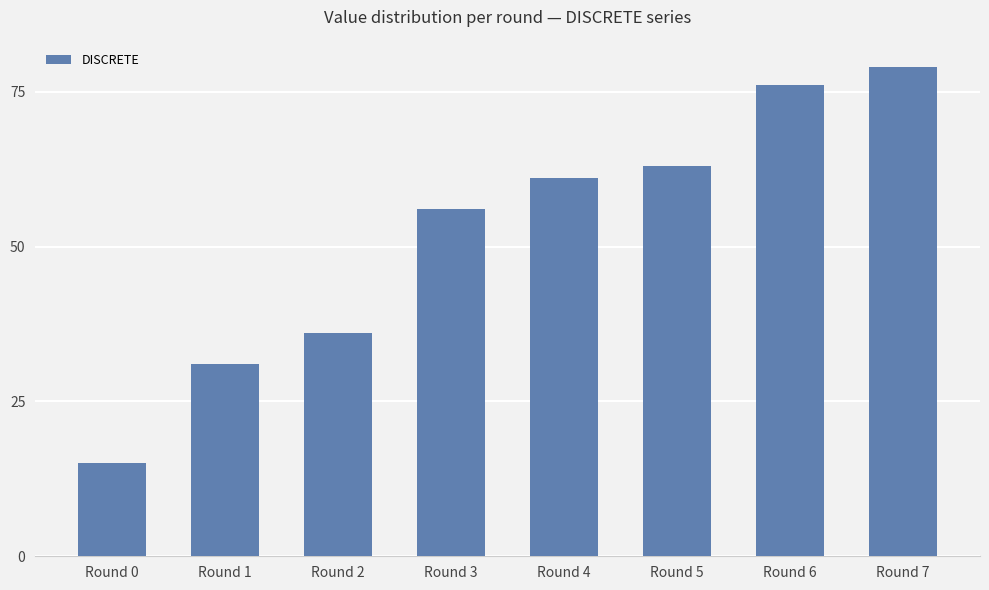

Reading left to right, list all the values displayed in this chart.

15	31	36	56	61	63	76	79